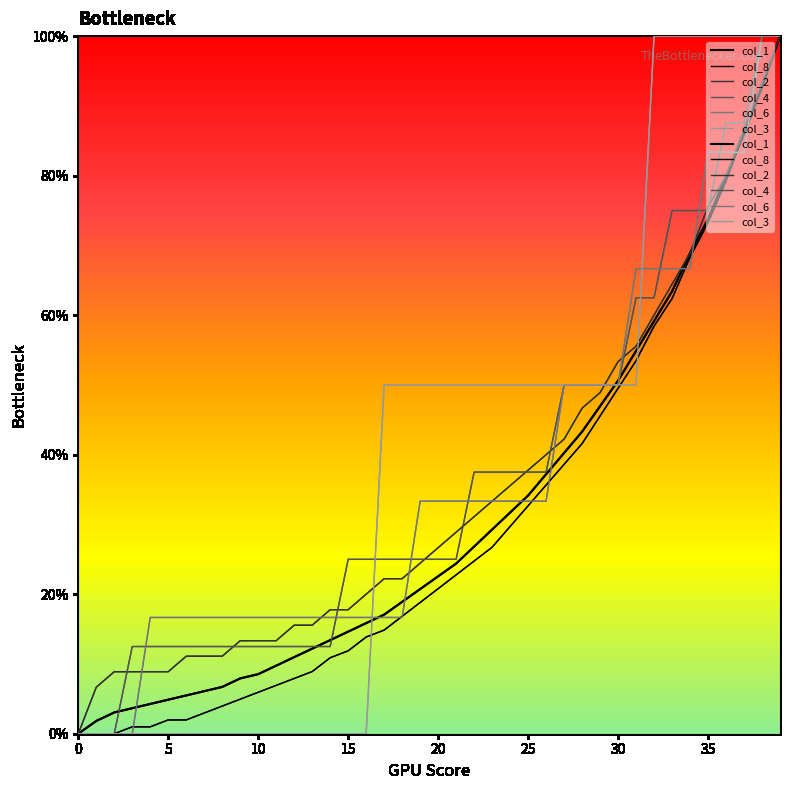

What is the label of the 22nd point from the left?

21